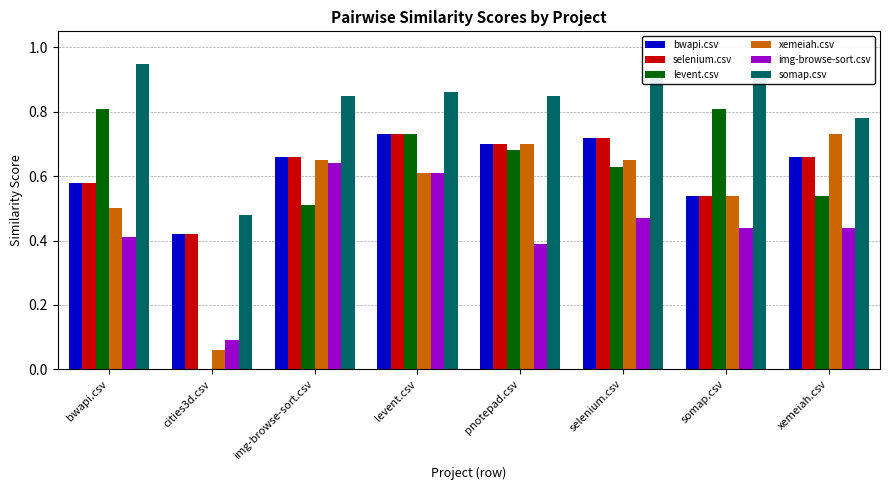

Is the value of bwapi.csv at pnotepad.csv greater than the value of levent.csv at selenium.csv?

Yes